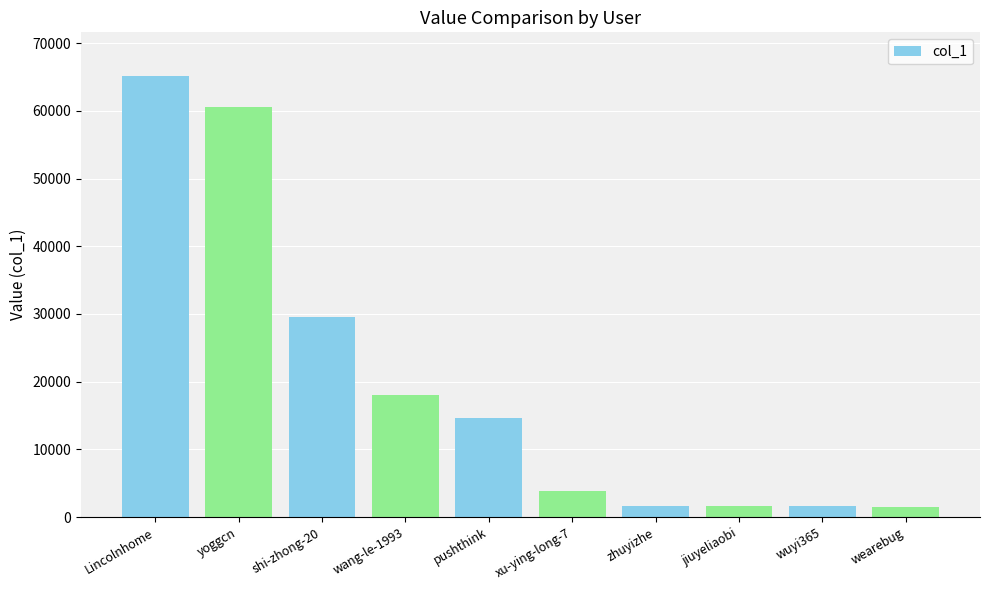

What is the smallest value displayed?

1488